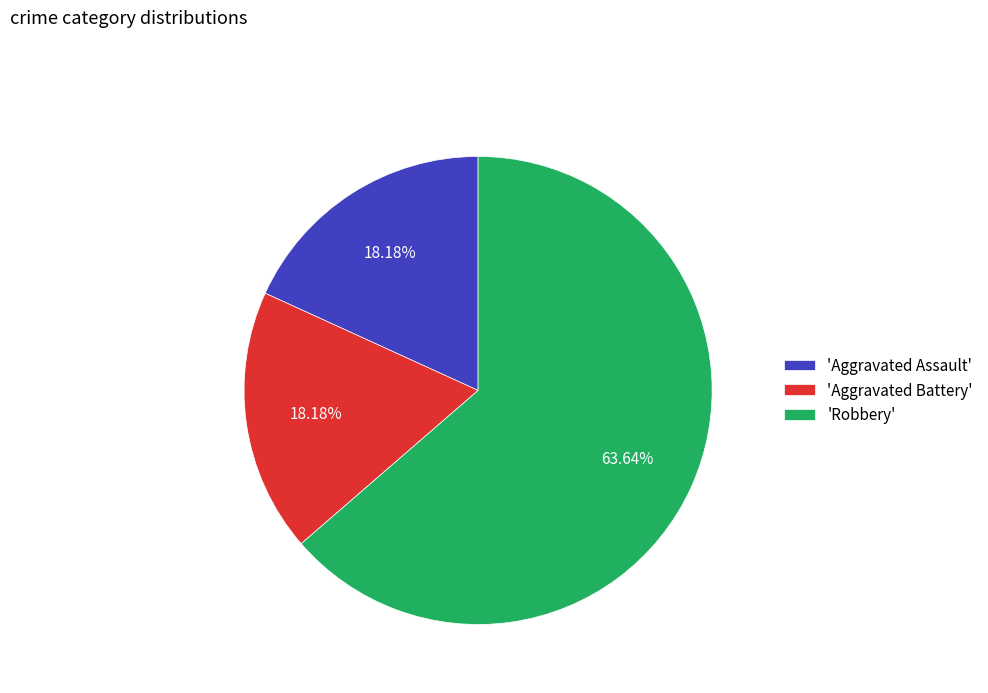

Which slice is the largest?

'Robbery'